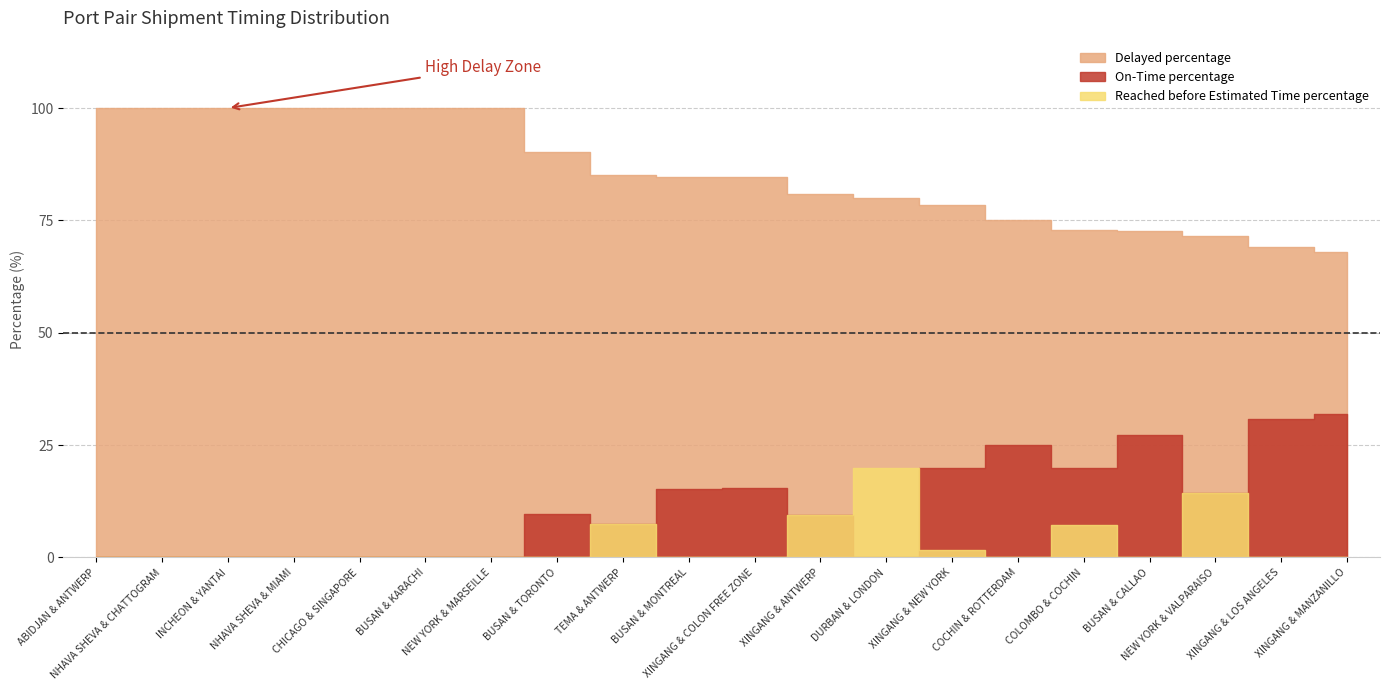

What is the maximum value shown in the chart?

100.0